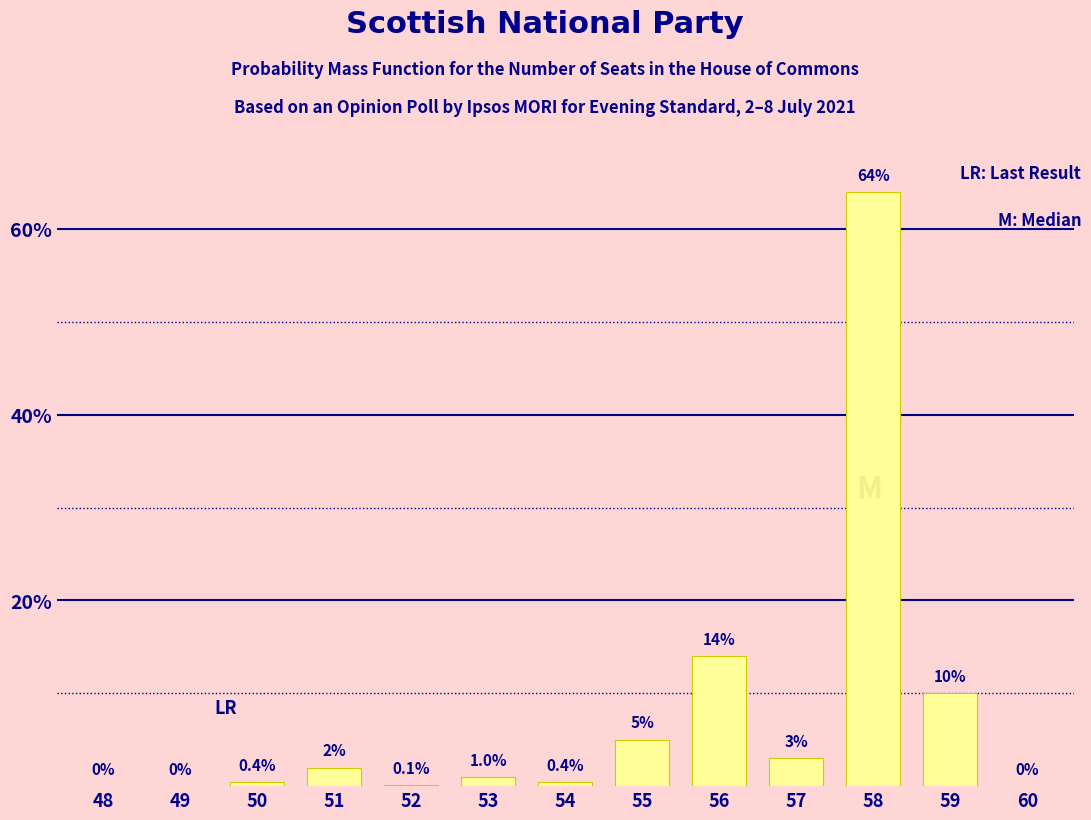

Reading left to right, transcribe all the data shown in this chart.

48=0.0	49=0.0	50=0.4	51=2.0	52=0.1	53=1.0	54=0.4	55=5.0	56=14.0	57=3.0	58=64.0	59=10.0	60=0.0